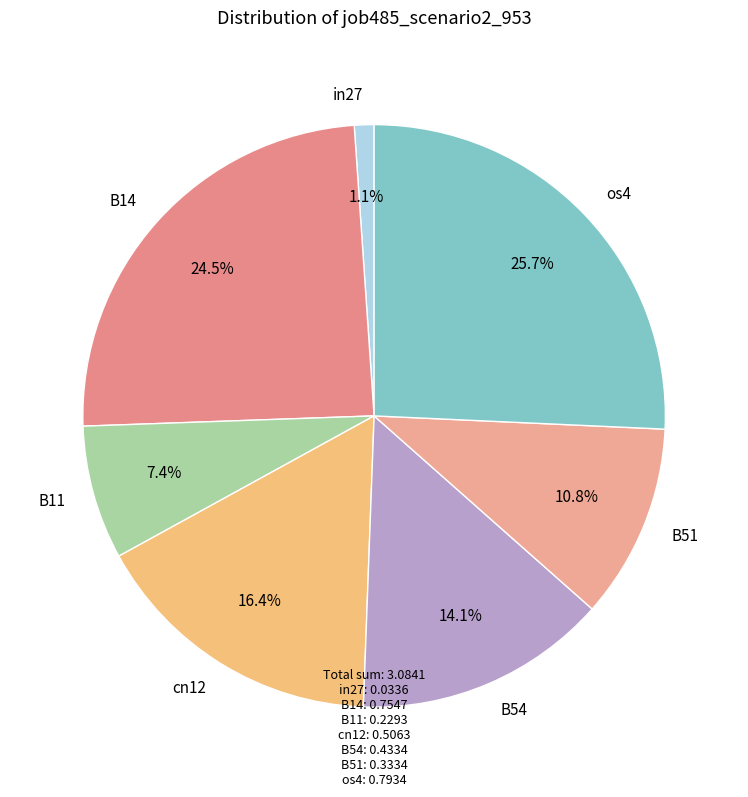

The B11 slice represents 7% of the pie. True or false?

True